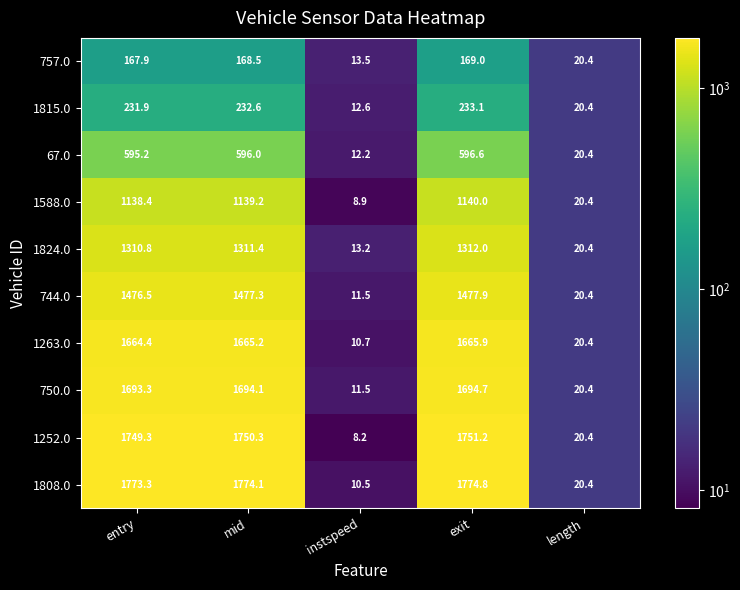

Is the value of 1808.0 at entry greater than the value of 1252.0 at length?

Yes